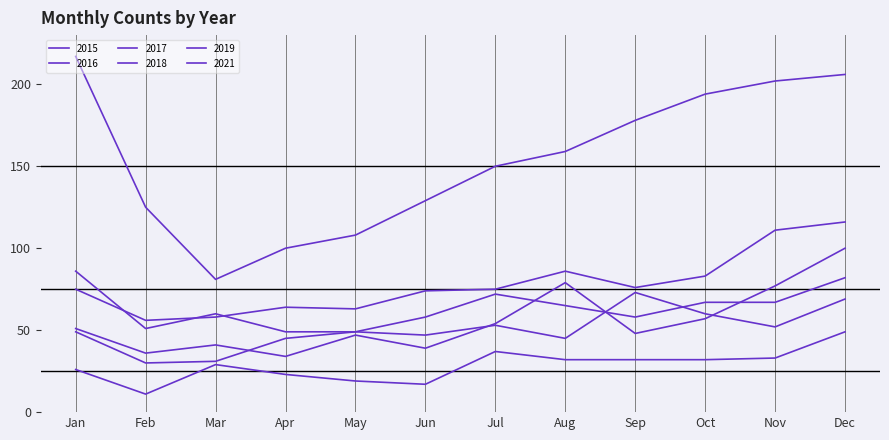

At which label is 2016 closest to 67?

Oct